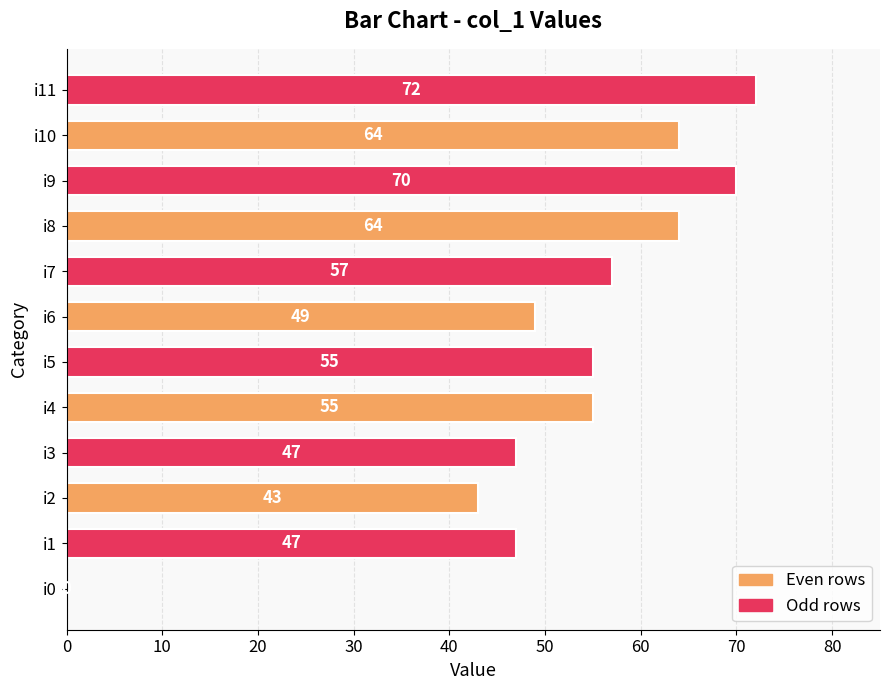

Approximately how many times larger is the value at i6 compared to i3?

1.0